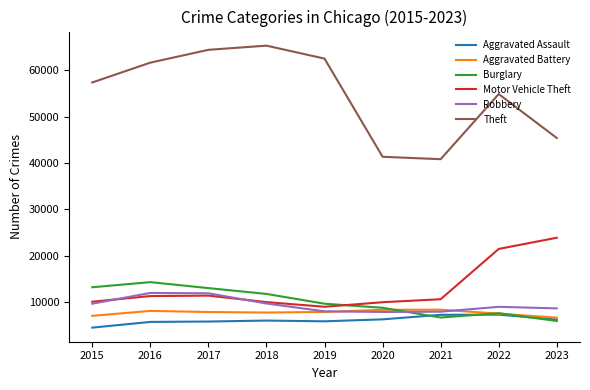

What is the minimum value for Motor Vehicle Theft?

8977